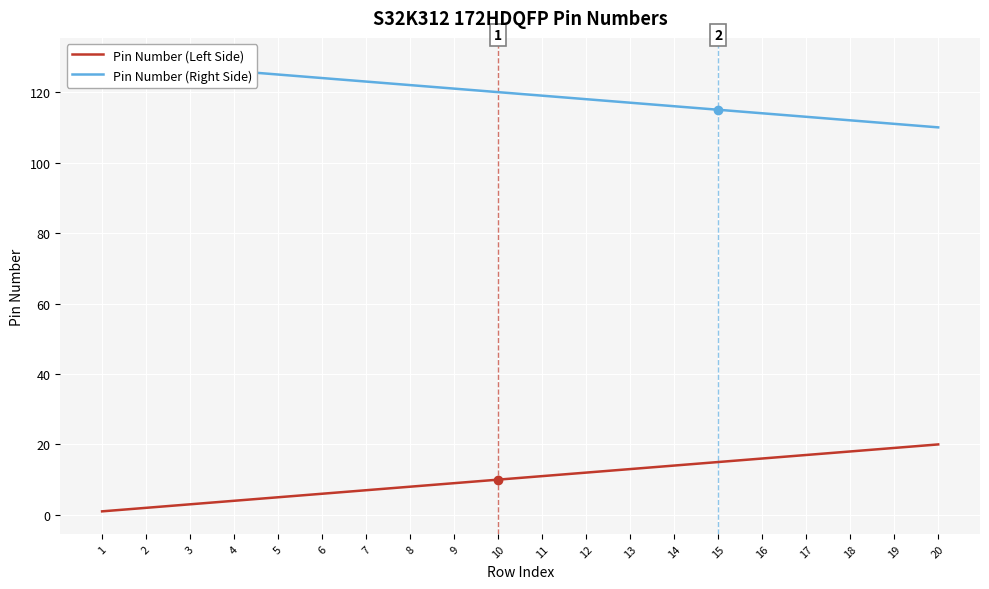

What is the value of the Pin Number (Left Side) point at the 19th from the left?

19